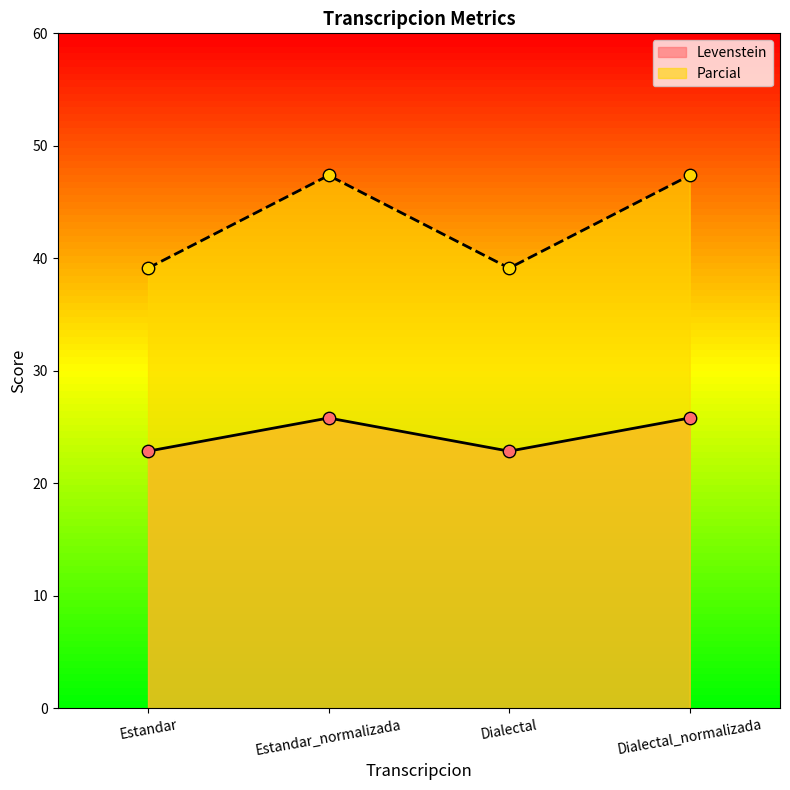

At how many categories does at least one series exceed 42?

2